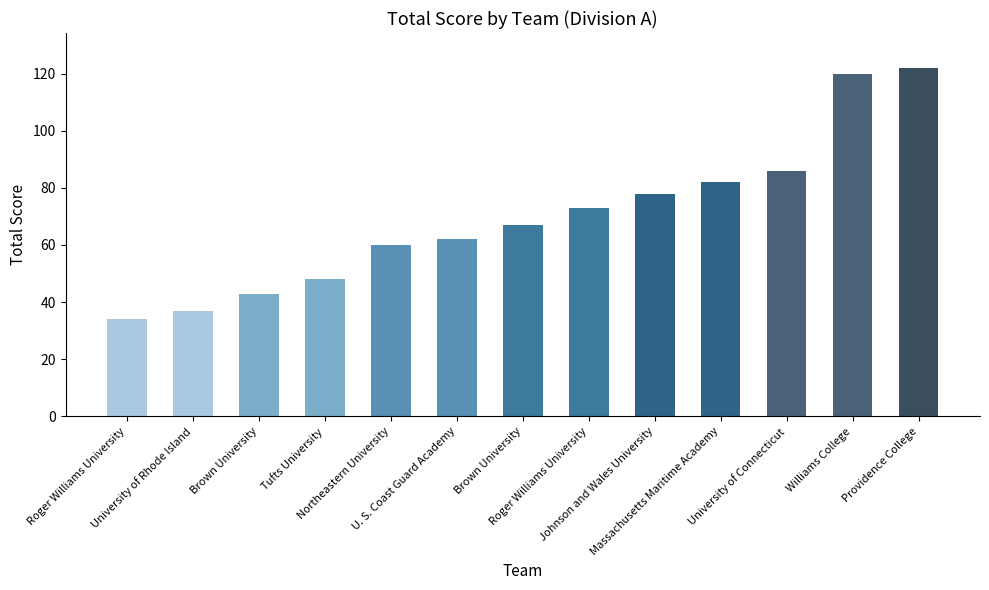

How many categories are shown in the chart?

13